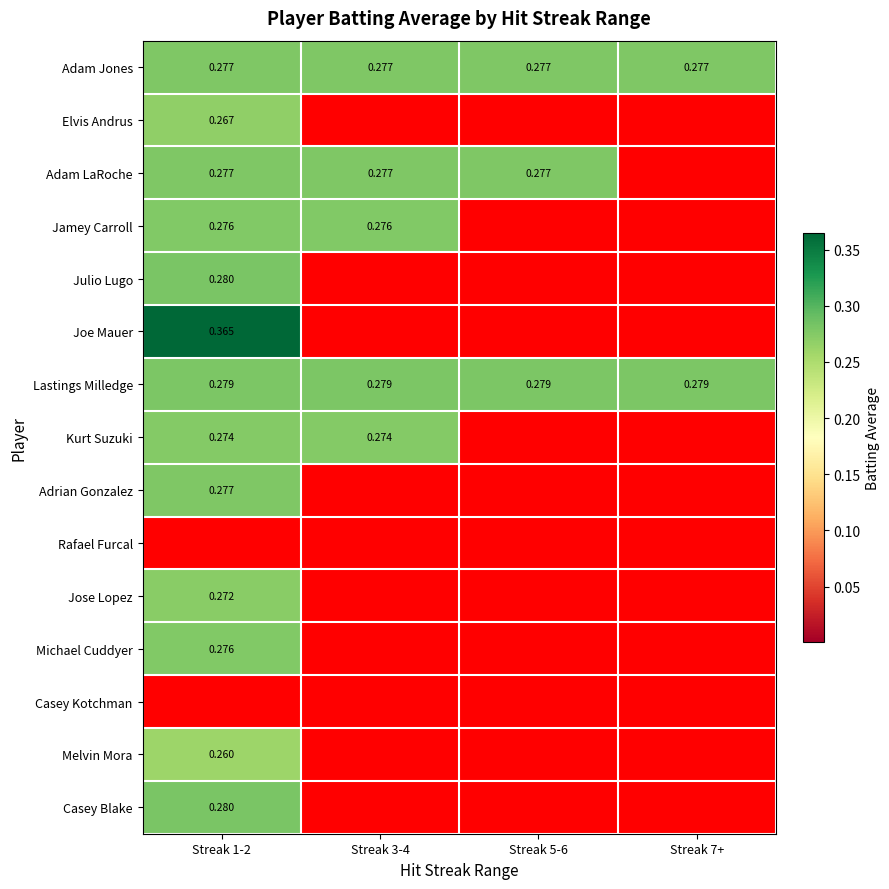

What is the total value across all series at Streak 3-4?

1.4